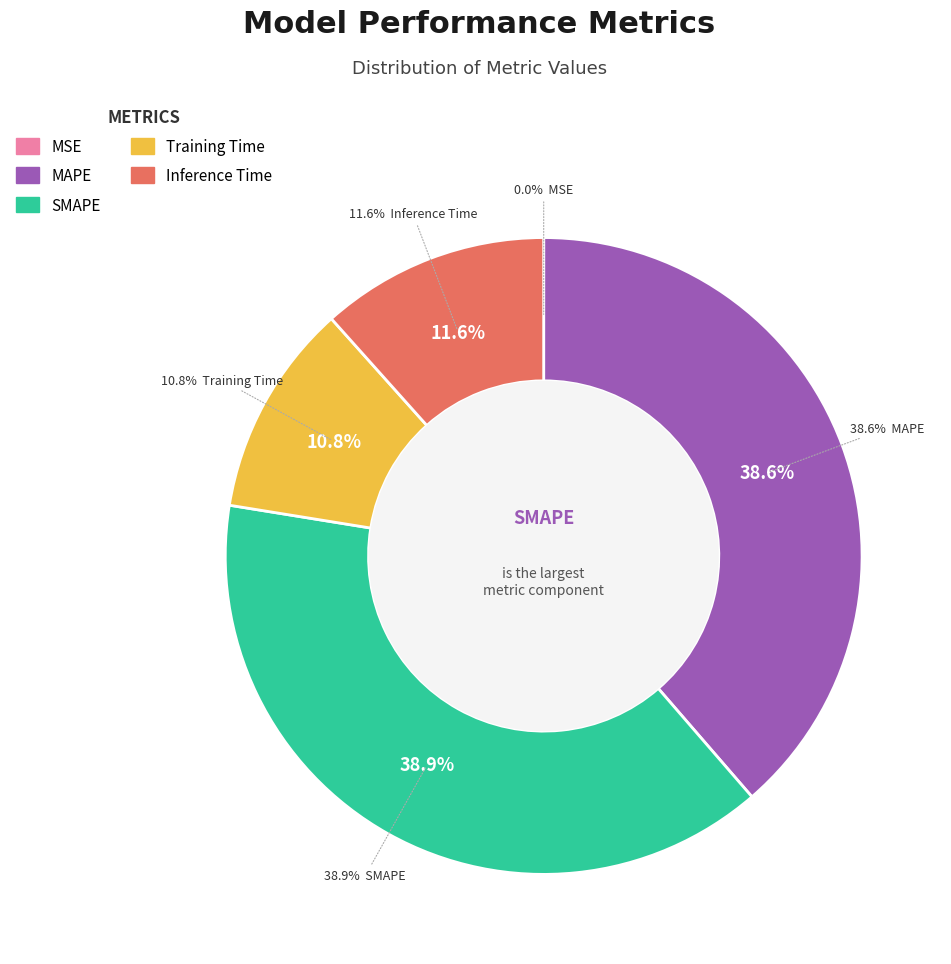

To the nearest percent, what portion does Training Time represent?

11%